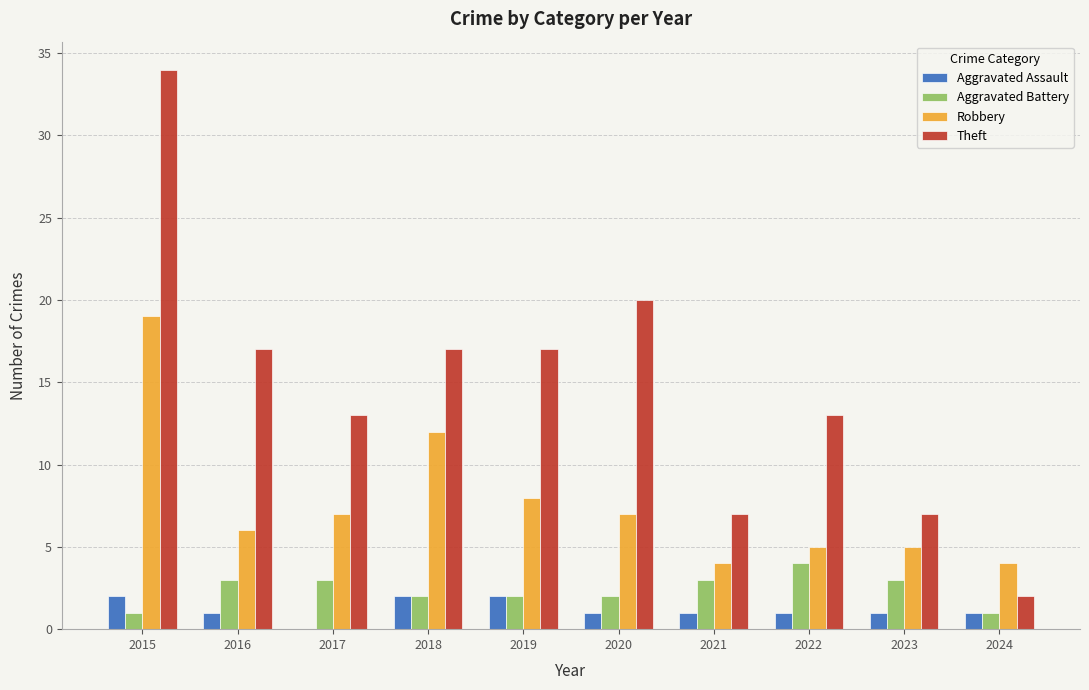

Which series has the largest range (max minus min)?

Theft